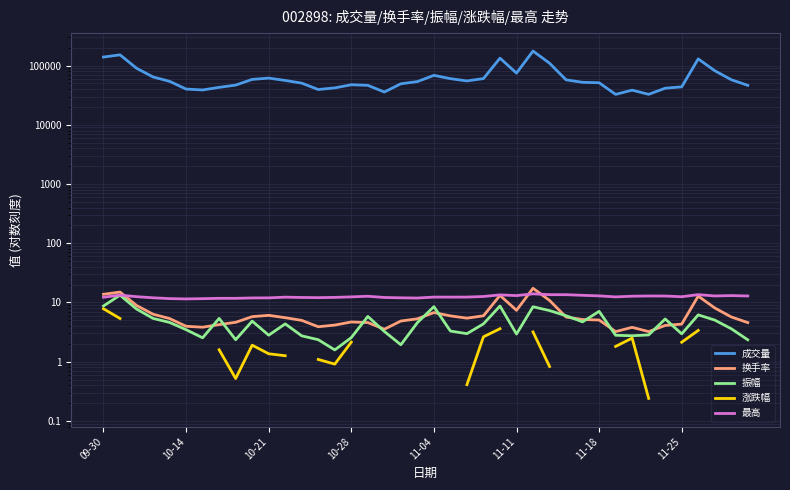

Is it true that 最高 equals 5.8 at 14?

False